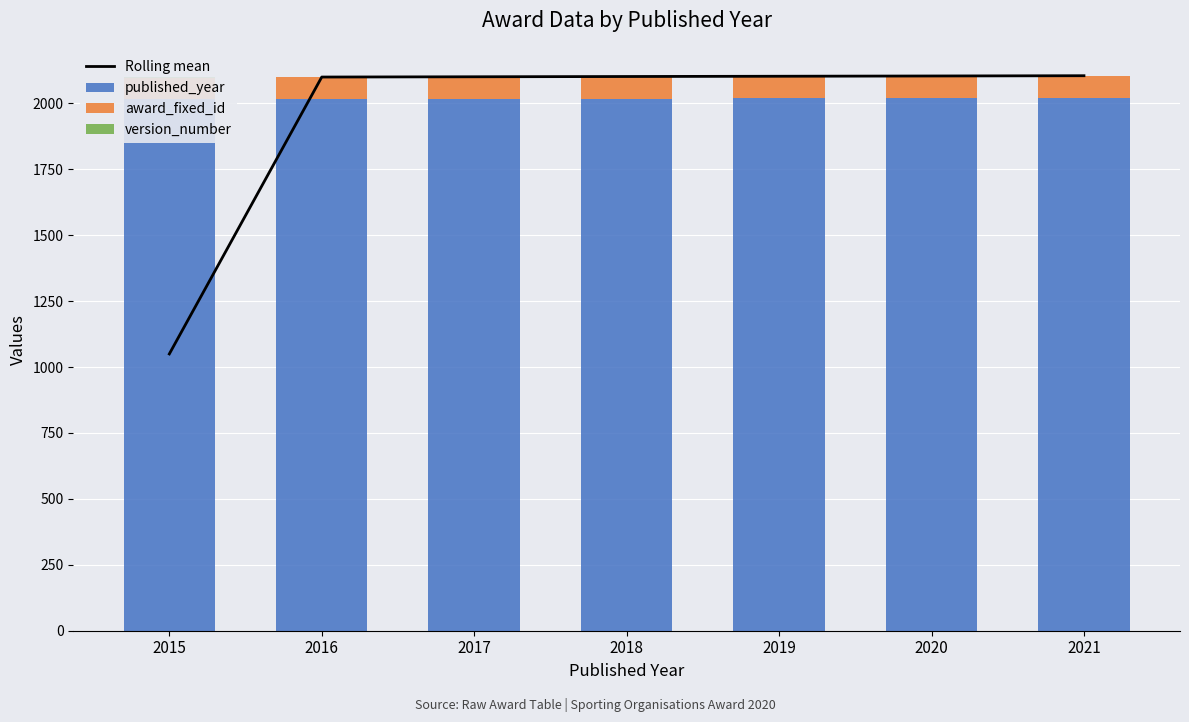

Where does the published_year series first go above 2018?

2019